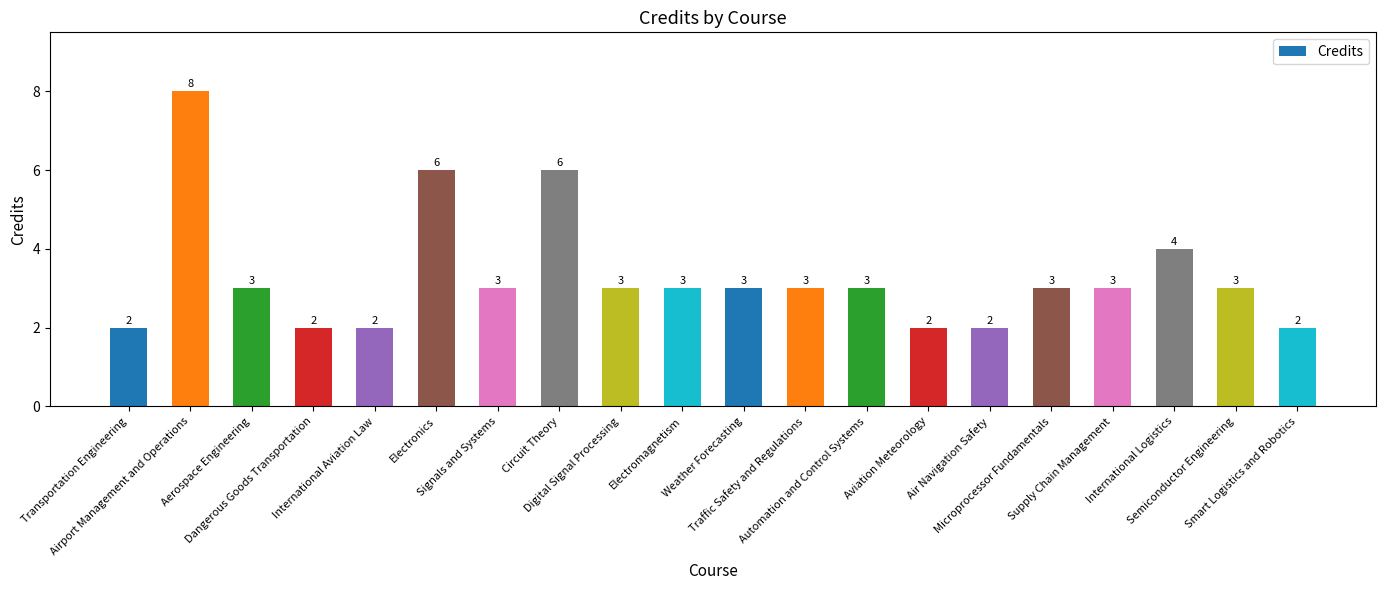

Which category has the highest value across all series?

Airport Management and Operations